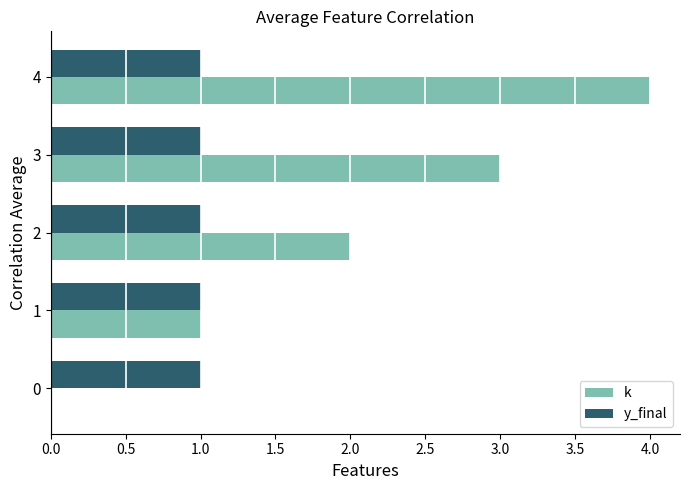

Is the value of k at 3 greater than the value of y_final at 4?

Yes